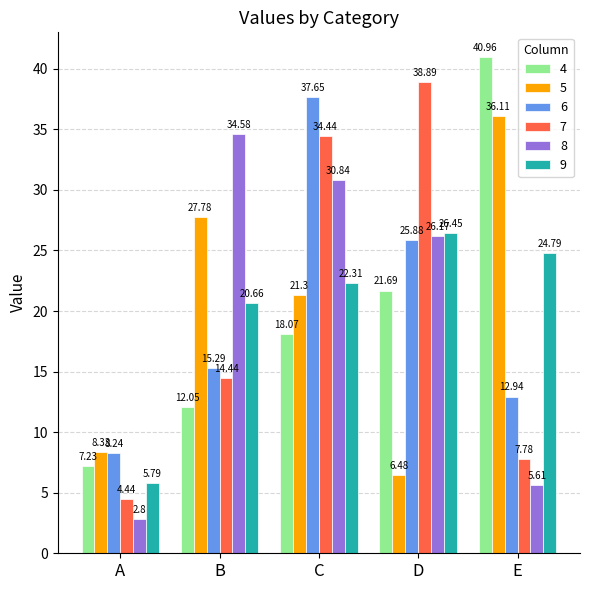

At how many categories does at least one series exceed 11?

4